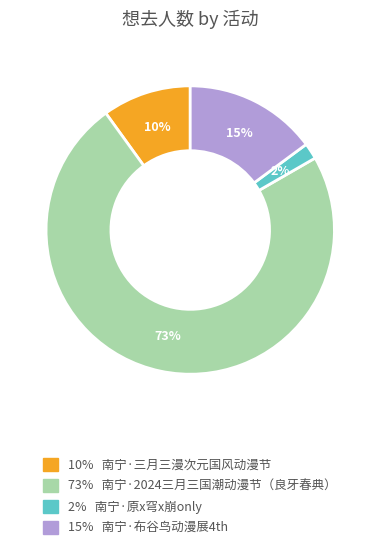

Is there any slice that represents more than half of the pie?

Yes